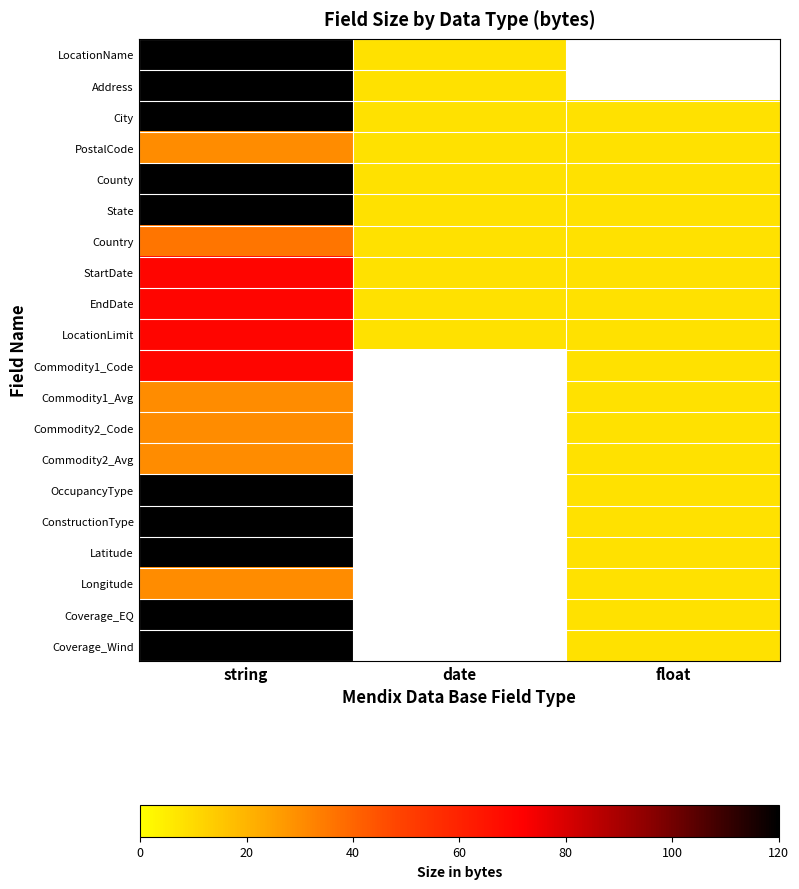

The Latitude series shows 175.8 at string. True or false?

False